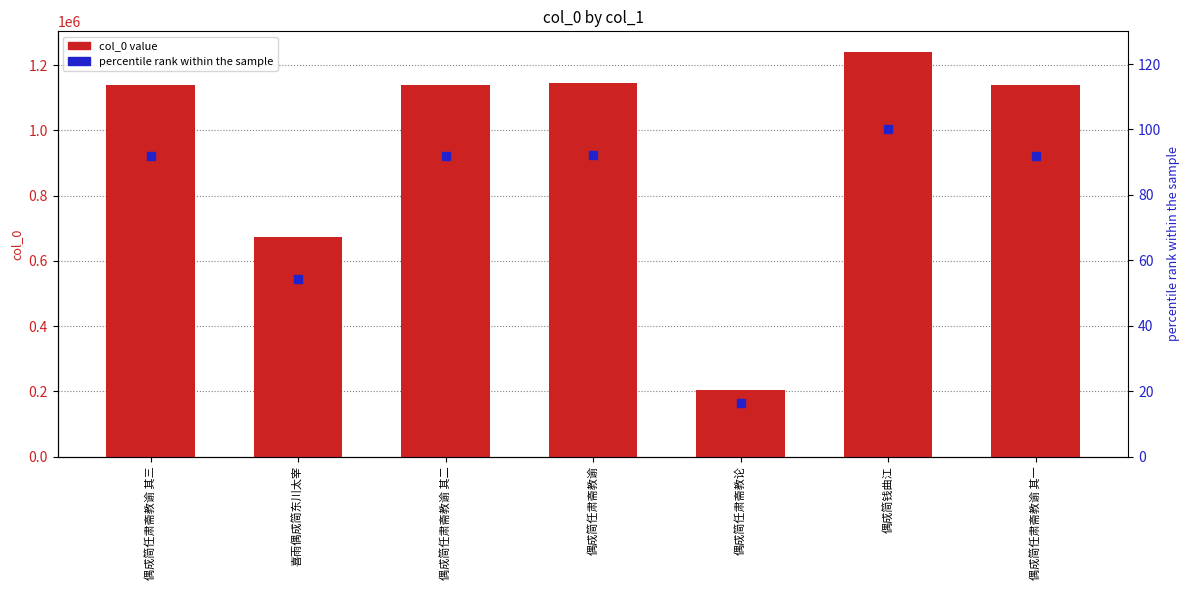

Which series has the largest total across all categories?

col_0